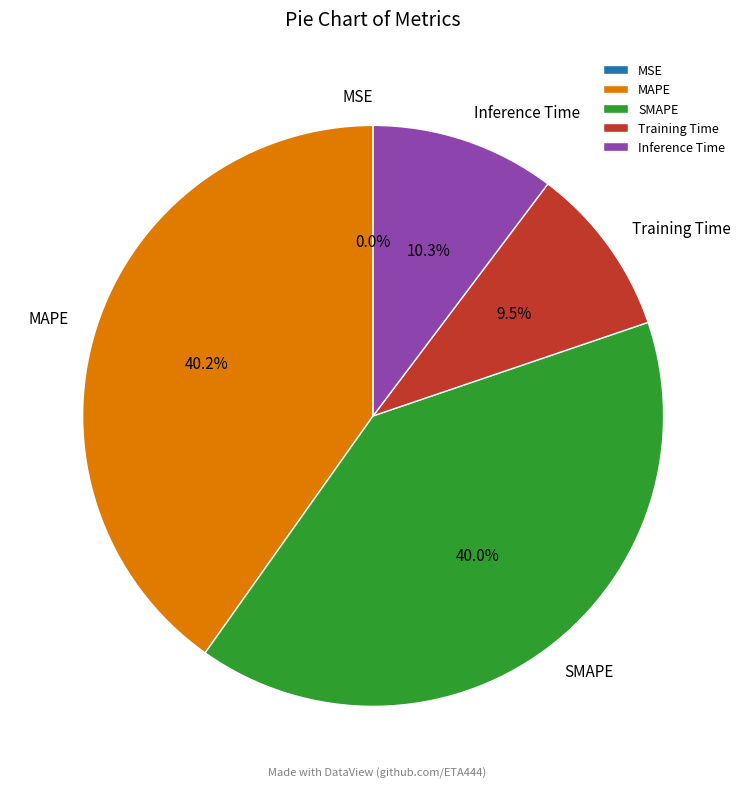

What is the change in value from MSE to Inference Time?

+0.2